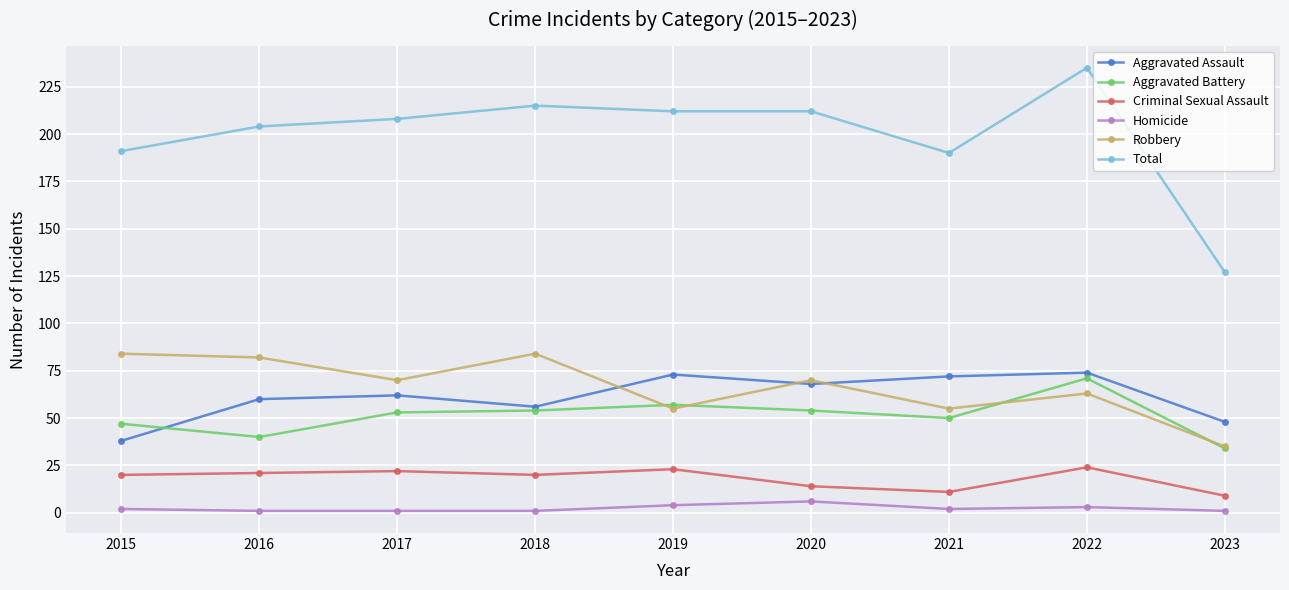

In Homicide, how many points are higher than both neighbors (excluding endpoints)?

2